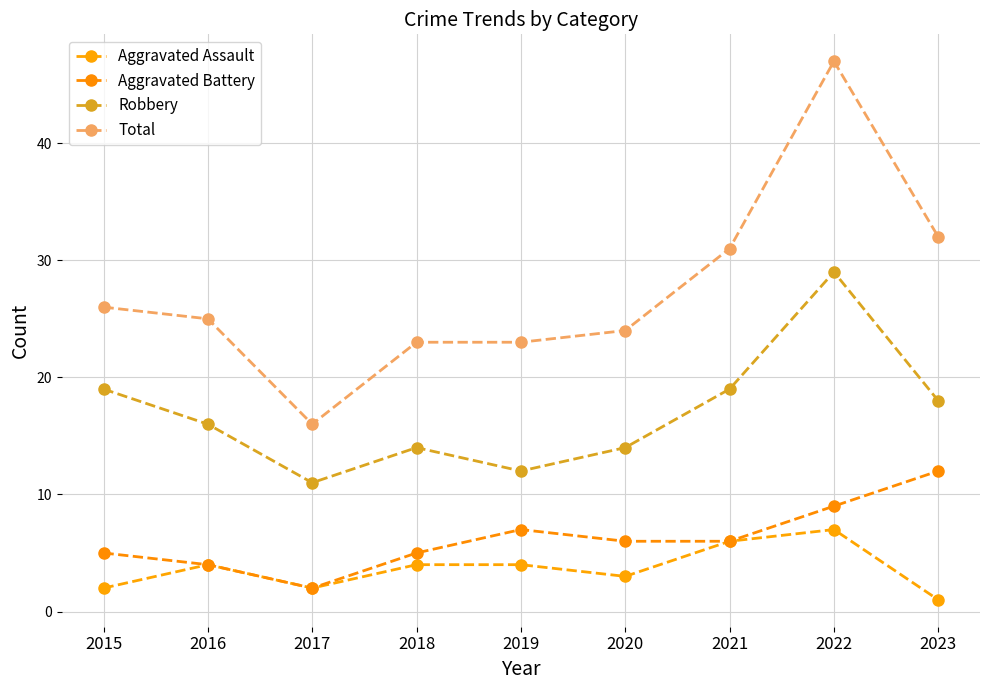

What is the value of the Aggravated Battery point at the 1st from the left?

5